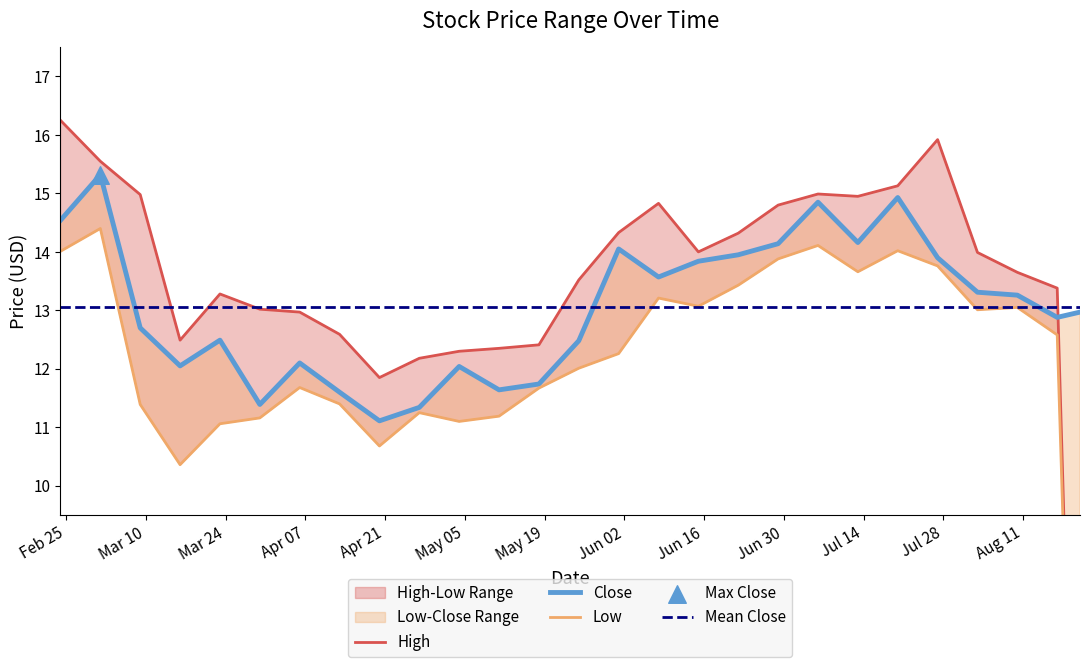

What is the total value across all series at 2020-05-25?

38.0